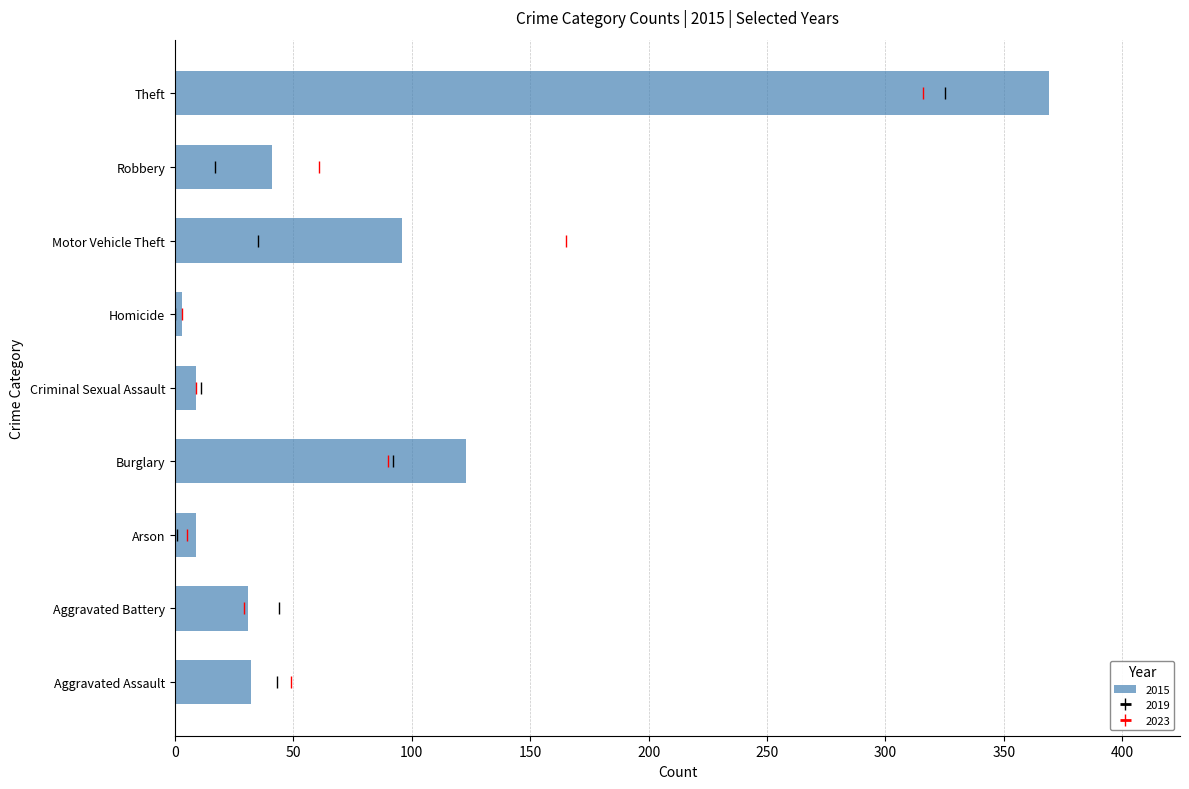

At which category does the chart reach its peak across all series?

Theft